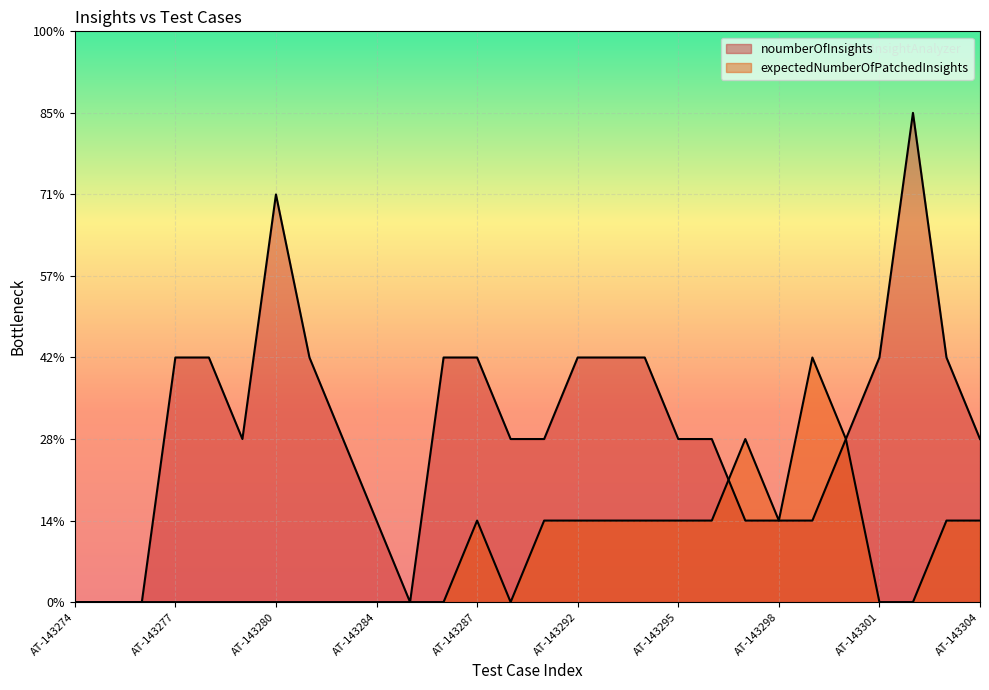

At which category is the sum across all series the highest?

AT-143302